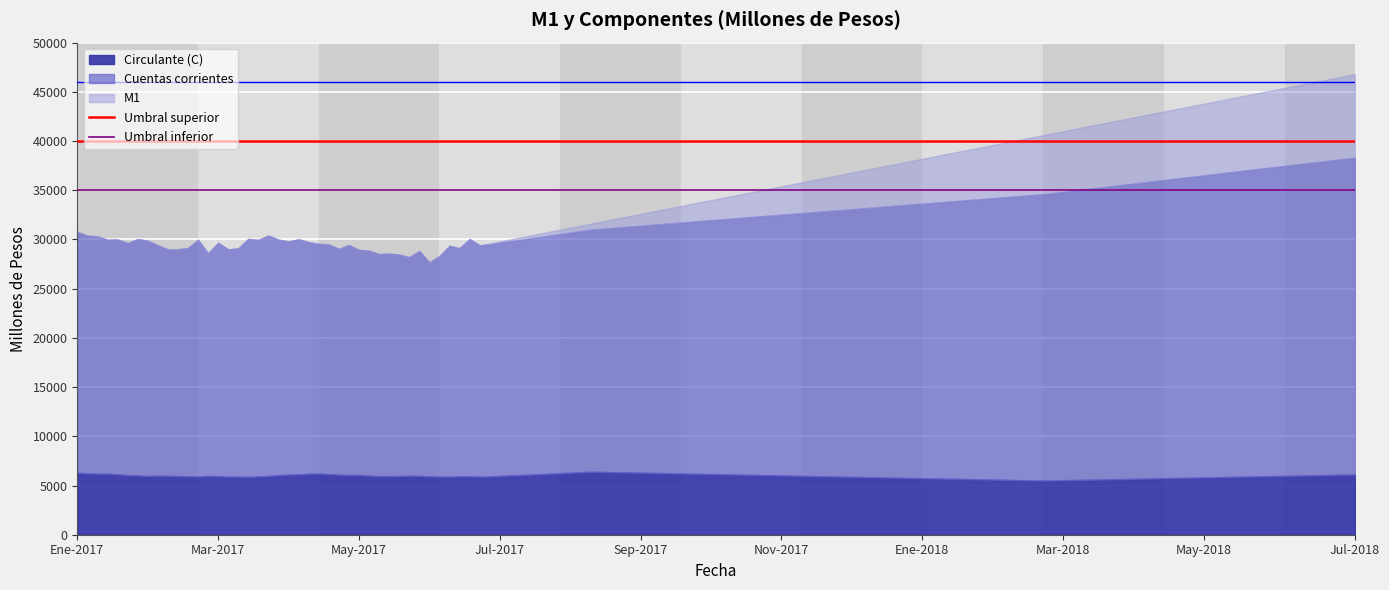

How many lines are shown in the chart?

2